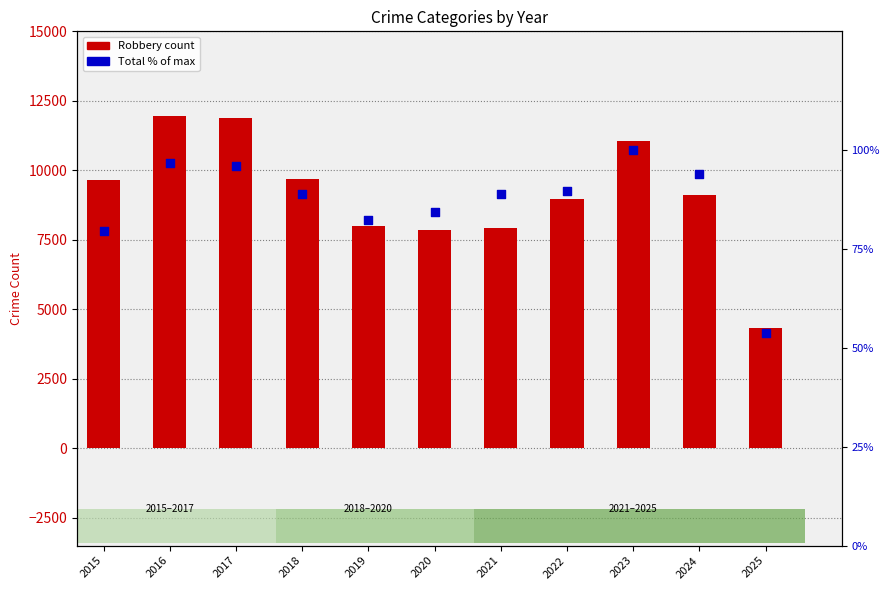

At how many categories does at least one series exceed 11330?

2